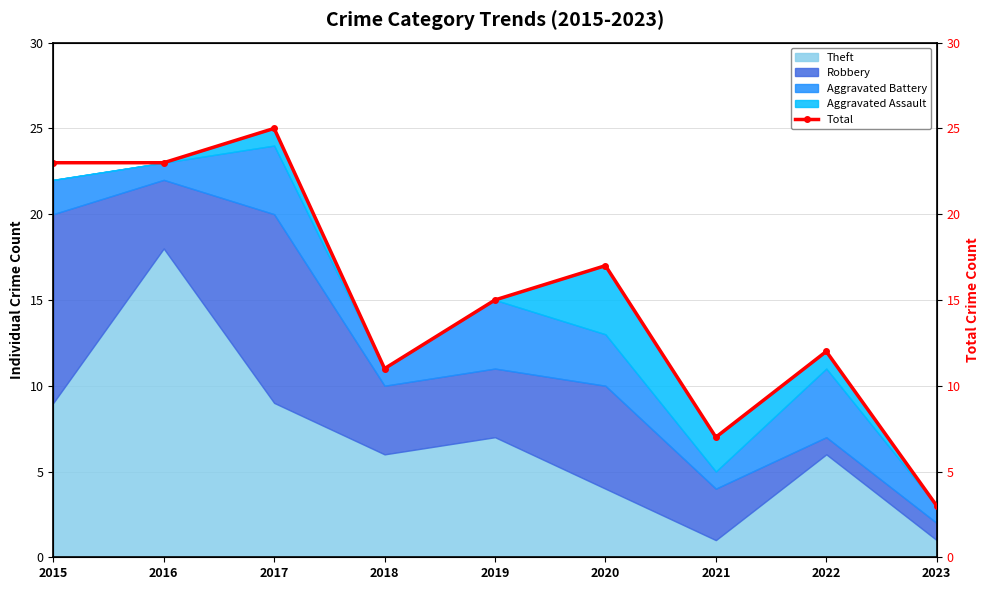

At which category does the data reach its first local peak?

2017